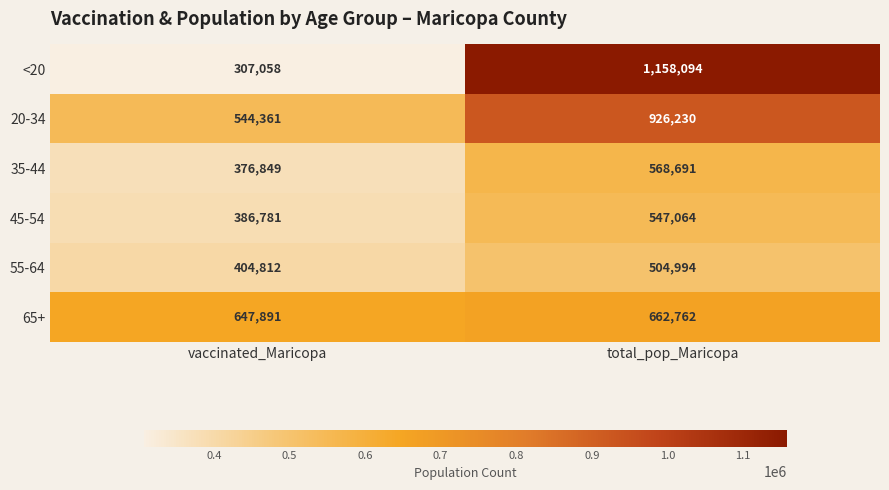

What value does the 55-64 series have at total_pop_Maricopa, to the nearest 100?

505000